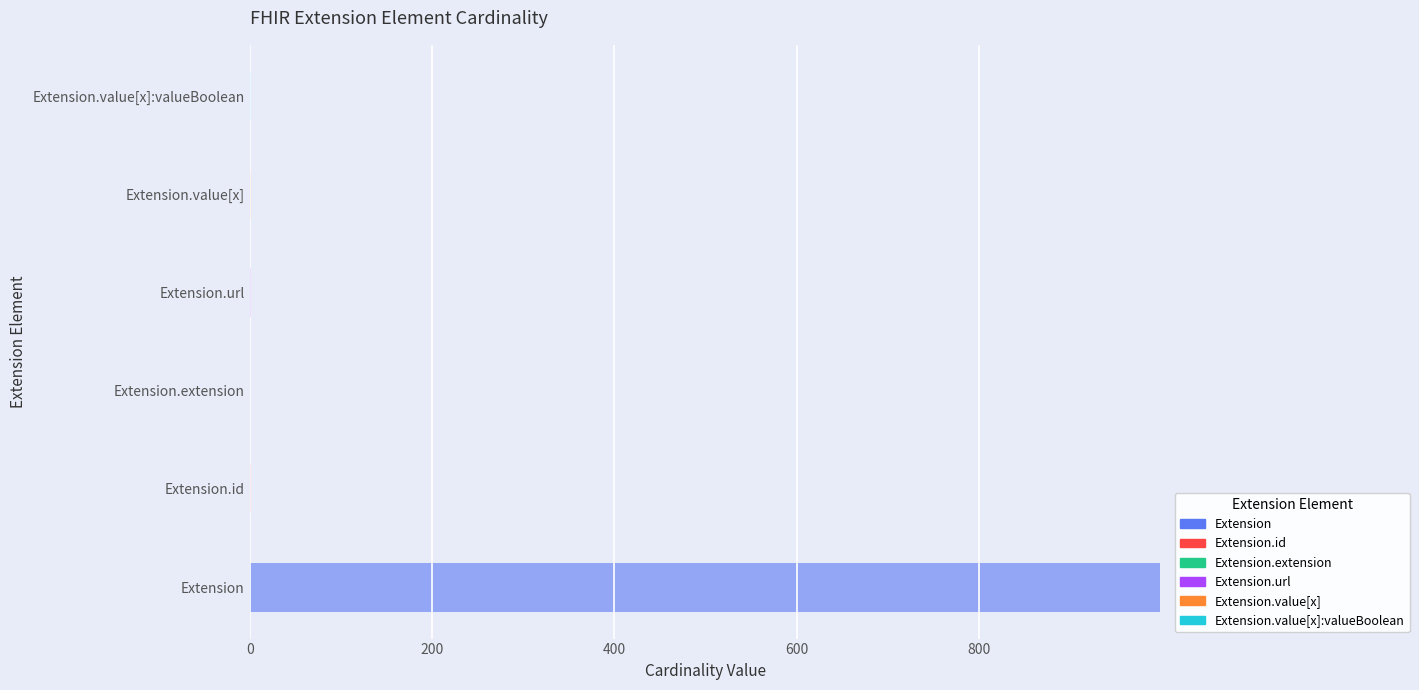

Is the value of Max_numeric at Extension.value[x] greater than the value of Min at Extension?

Yes